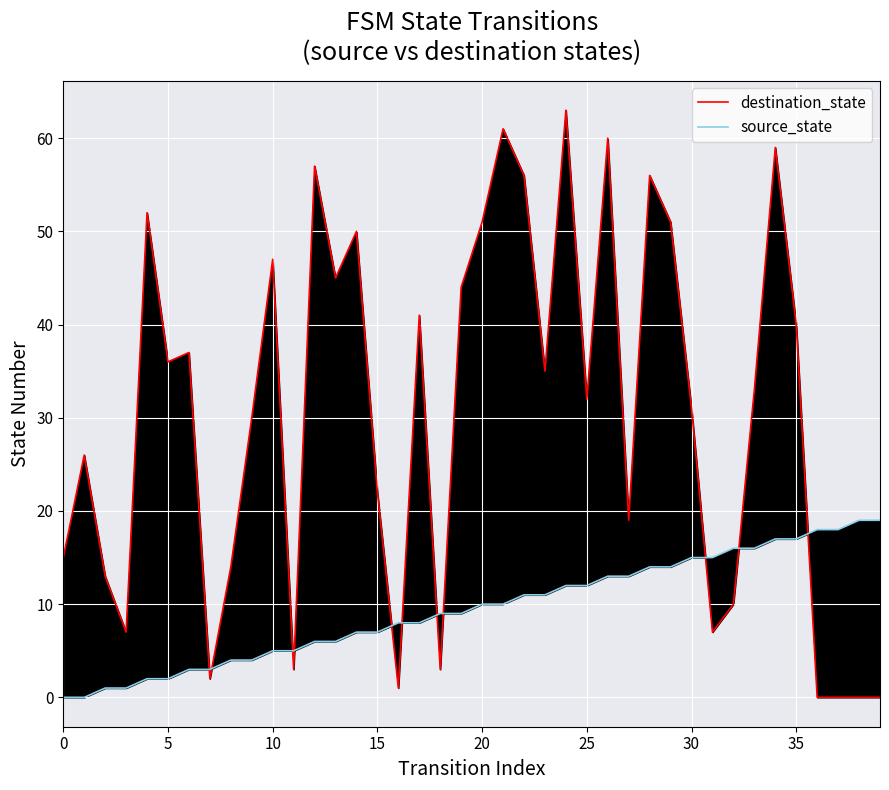

Which series has the widest spread of values?

destination_state